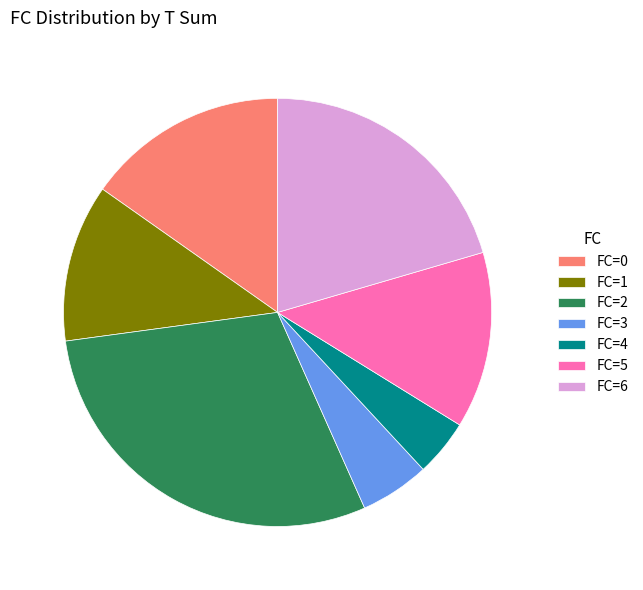

Approximately how many times larger is the value at FC=3 compared to FC=0?

0.3